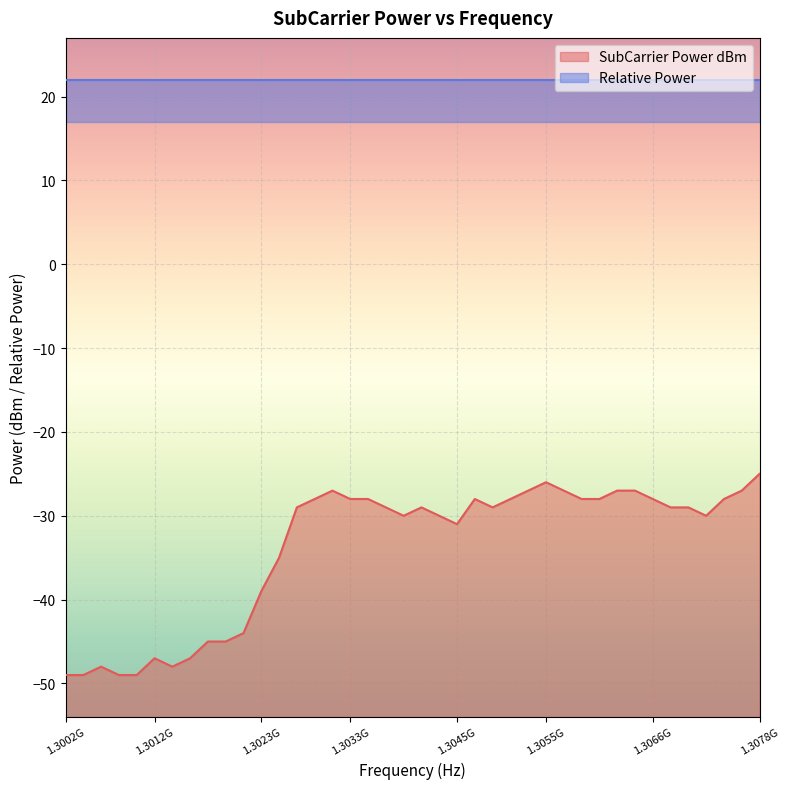

What is the label of the 10th point from the right?

1306054687.5